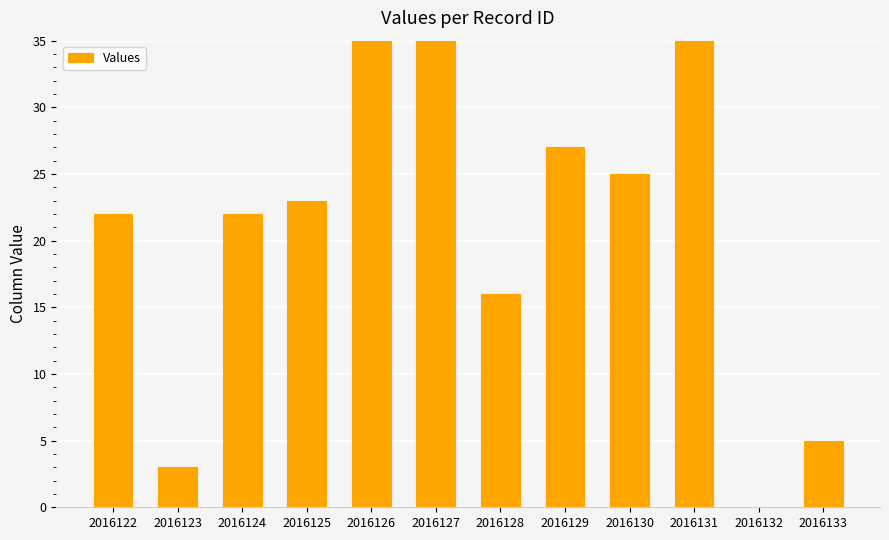

At which category does the chart reach its minimum across all series?

2016132